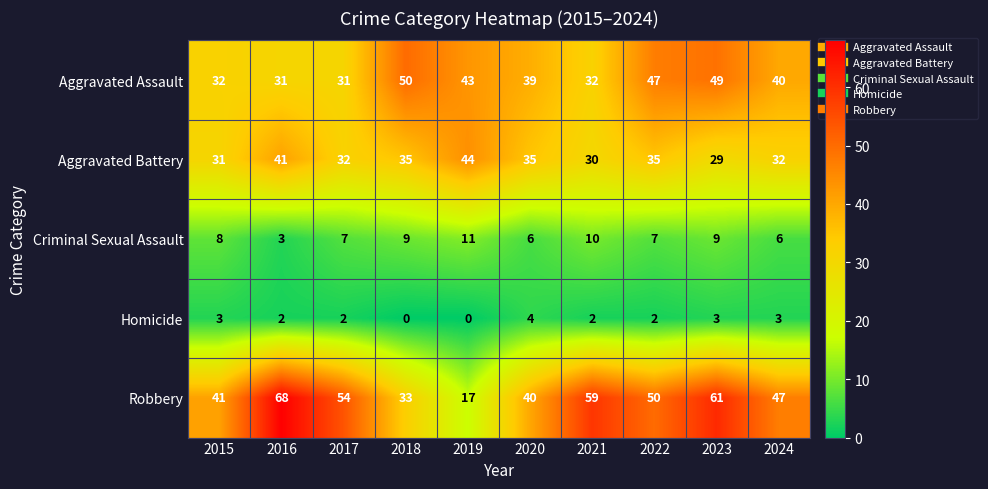

At which label does Aggravated Battery reach its minimum?

2023